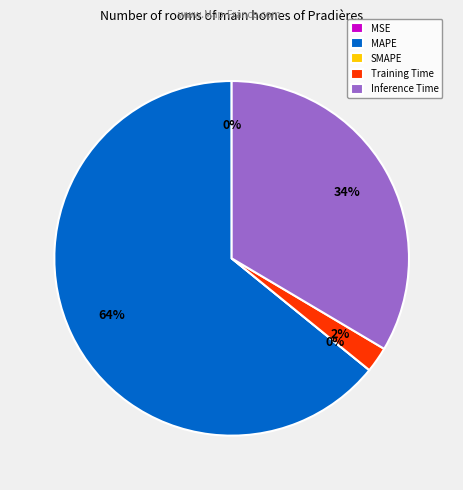

How many slices are in this pie chart?

5